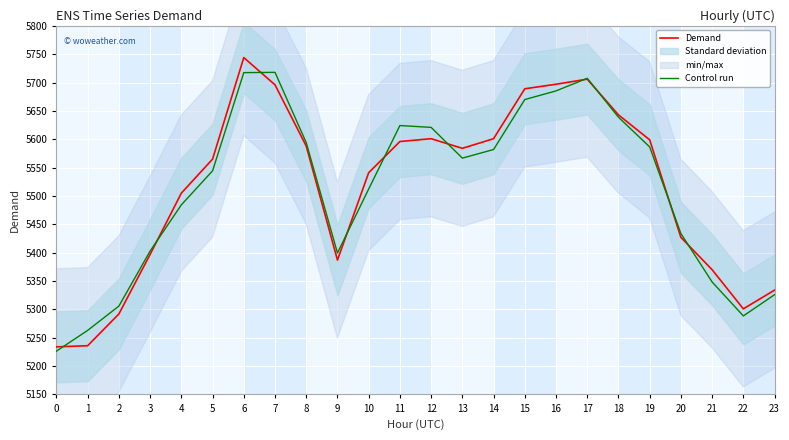

At which category is the sum across all series the highest?

6